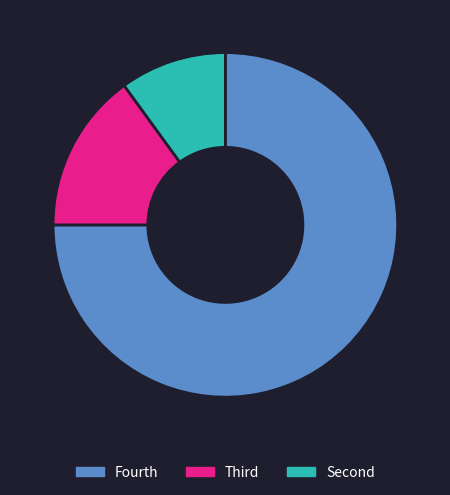

Does any single category account for the majority?

Yes